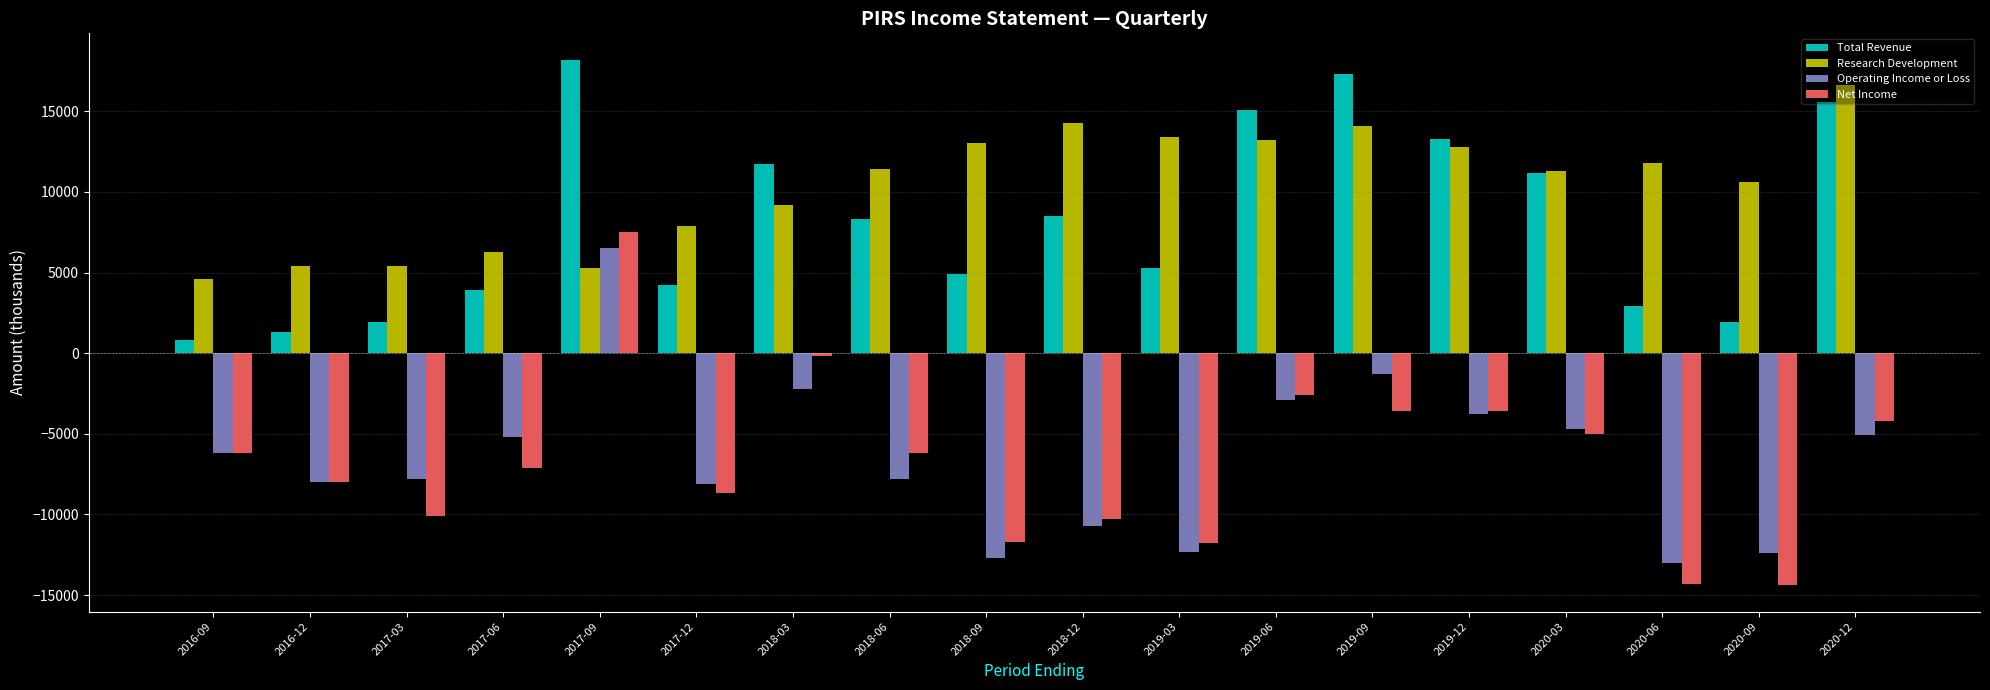

What is the approximate value of Net Income at 2018-06, to the nearest 10?

-6200